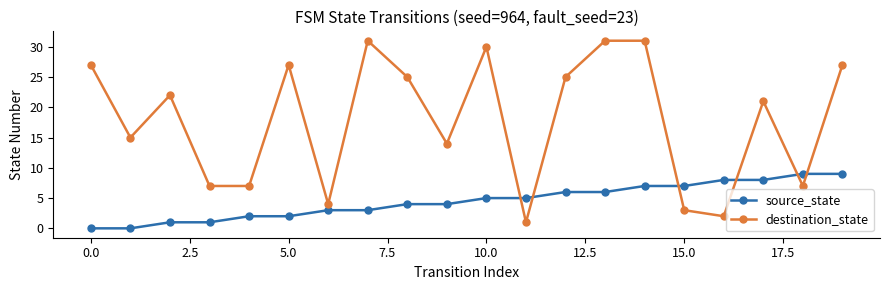

List the series in order of their peak value, lowest first.

source_state, destination_state